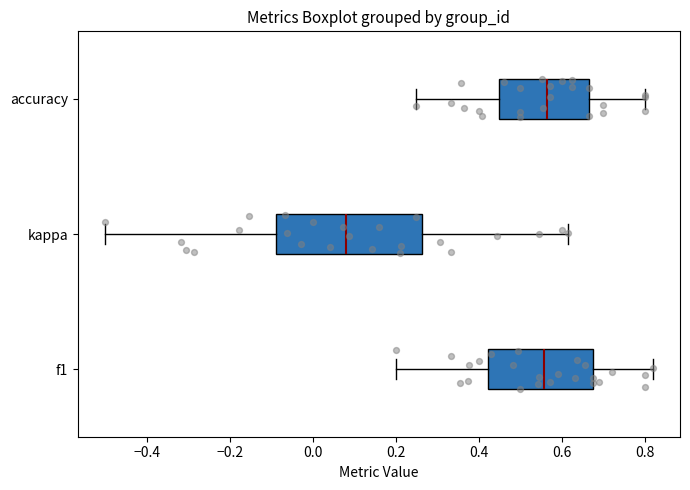

Which box's median line is the furthest to the left?

kappa